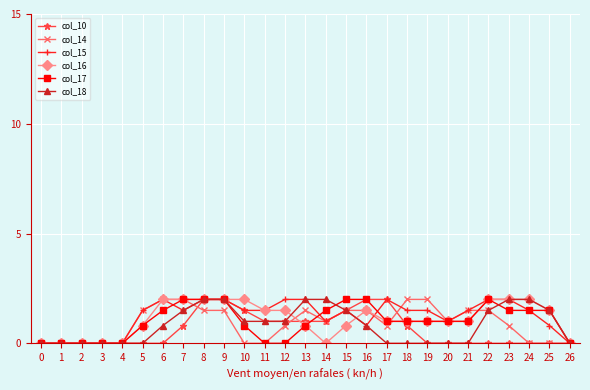

True or false: col_15 has more than 1 interior local peaks.

True